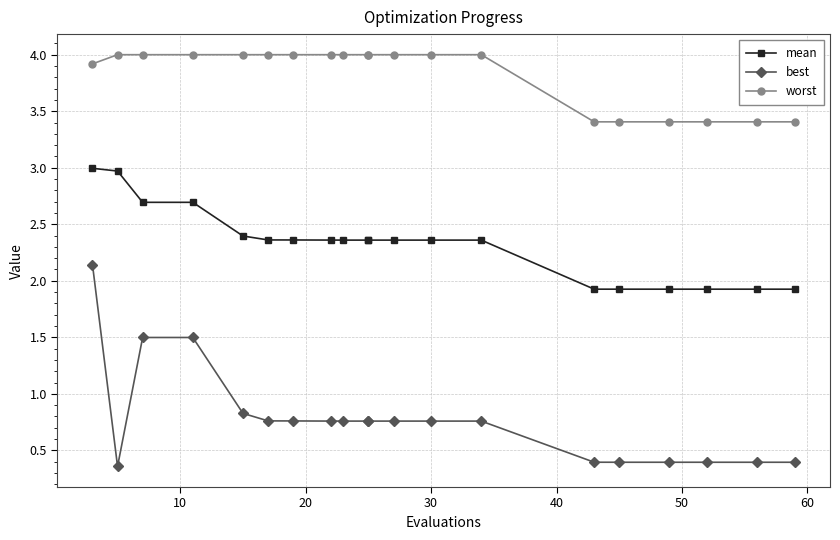

How many distinct data groups are displayed?

3